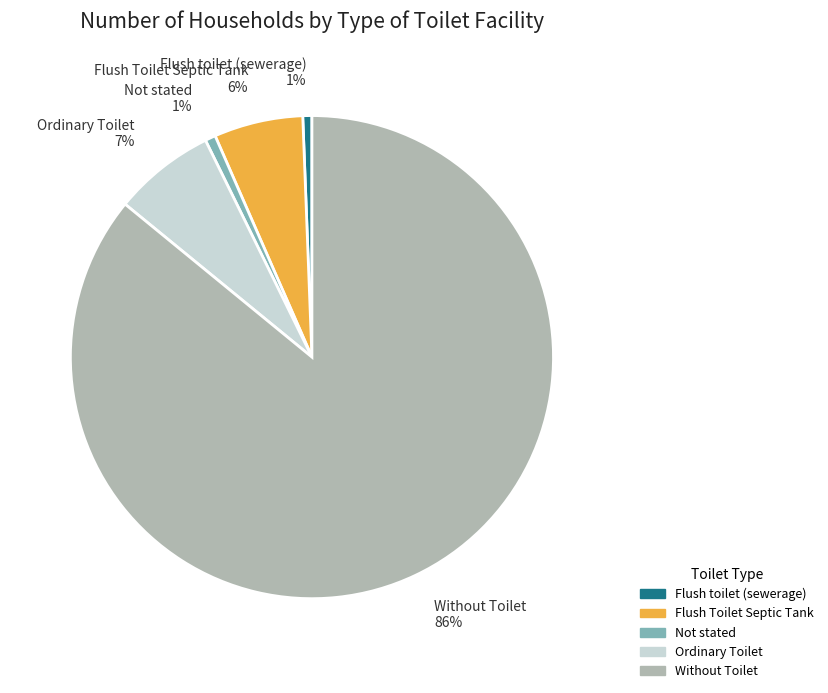

What is the majority slice?

Without Toilet